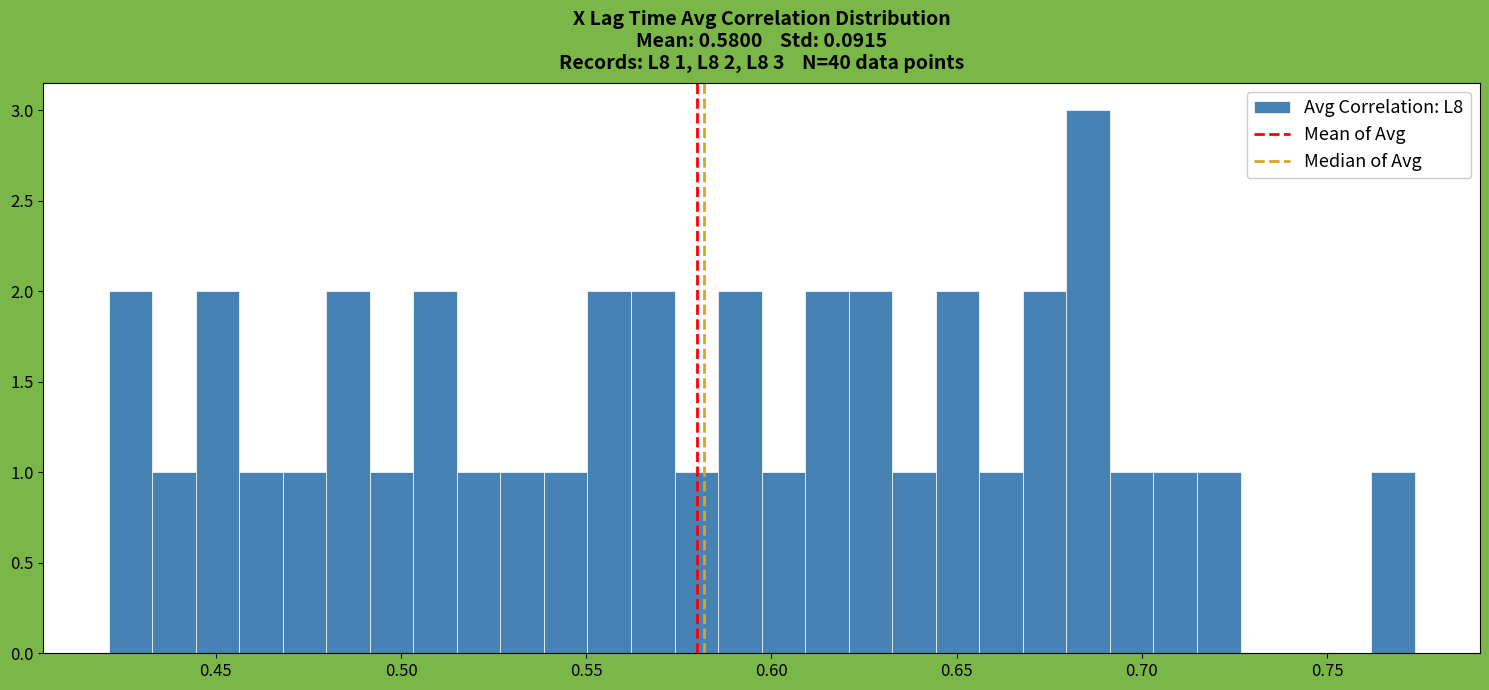

Read against the x-axis, roughly where is the centre of the tallest bar?

0.685